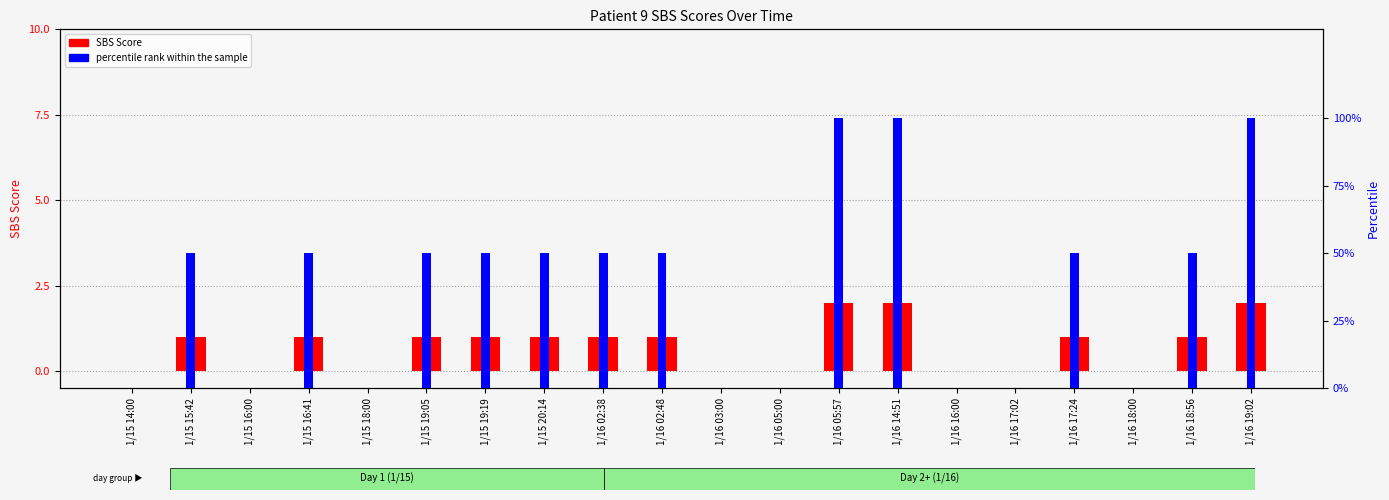

Reading left to right, extract all data points from this chart.

SBS Score: 1/15 14:00=0.0	1/15 15:42=1.0	1/15 16:00=0.0	1/15 16:41=1.0	1/15 18:00=0.0	1/15 19:05=1.0	1/15 19:19=1.0	1/15 20:14=1.0	1/16 02:38=1.0	1/16 02:48=1.0	1/16 03:00=0.0	1/16 05:00=0.0	1/16 05:57=2.0	1/16 14:51=2.0	1/16 16:00=0.0	1/16 17:02=0.0	1/16 17:24=1.0	1/16 18:00=0.0	1/16 18:56=1.0	1/16 19:02=2.0
percentile rank within the sample: 1/15 14:00=0.0	1/15 15:42=0.5	1/15 16:00=0.0	1/15 16:41=0.5	1/15 18:00=0.0	1/15 19:05=0.5	1/15 19:19=0.5	1/15 20:14=0.5	1/16 02:38=0.5	1/16 02:48=0.5	1/16 03:00=0.0	1/16 05:00=0.0	1/16 05:57=1.0	1/16 14:51=1.0	1/16 16:00=0.0	1/16 17:02=0.0	1/16 17:24=0.5	1/16 18:00=0.0	1/16 18:56=0.5	1/16 19:02=1.0